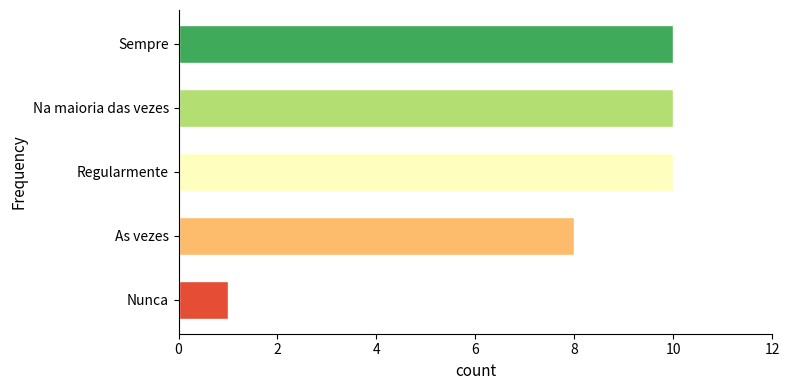

What is the minimum value shown in the chart?

1